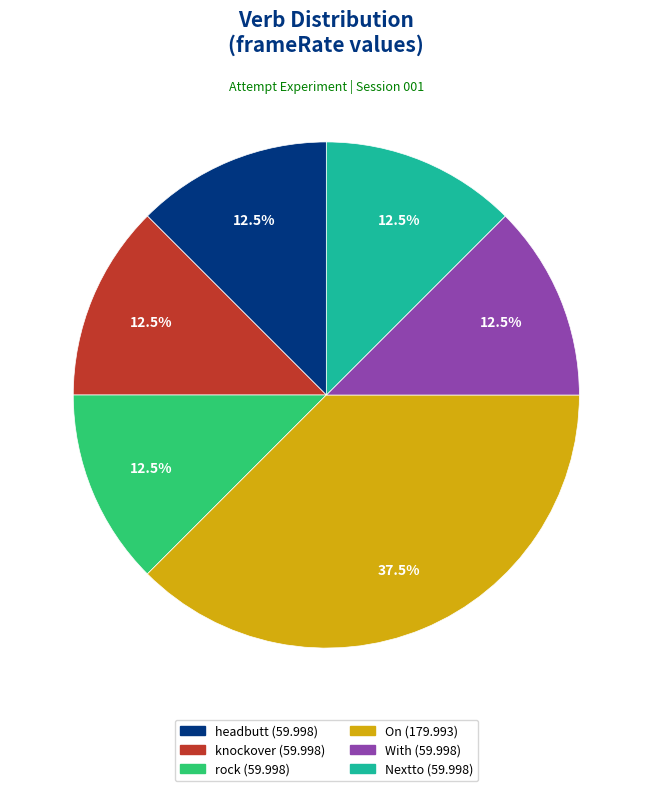

Does any single category account for the majority?

No